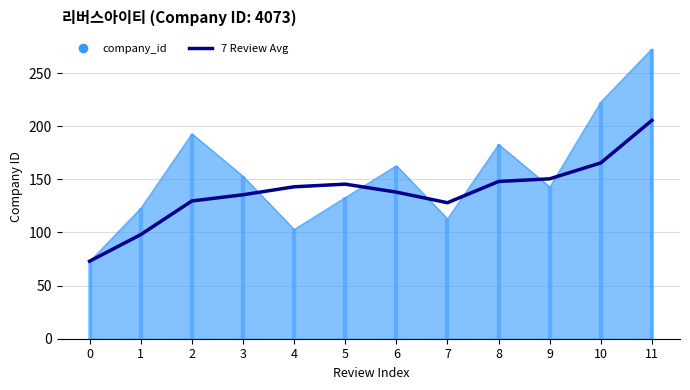

The value at 11 is 205.5. True or false?

True